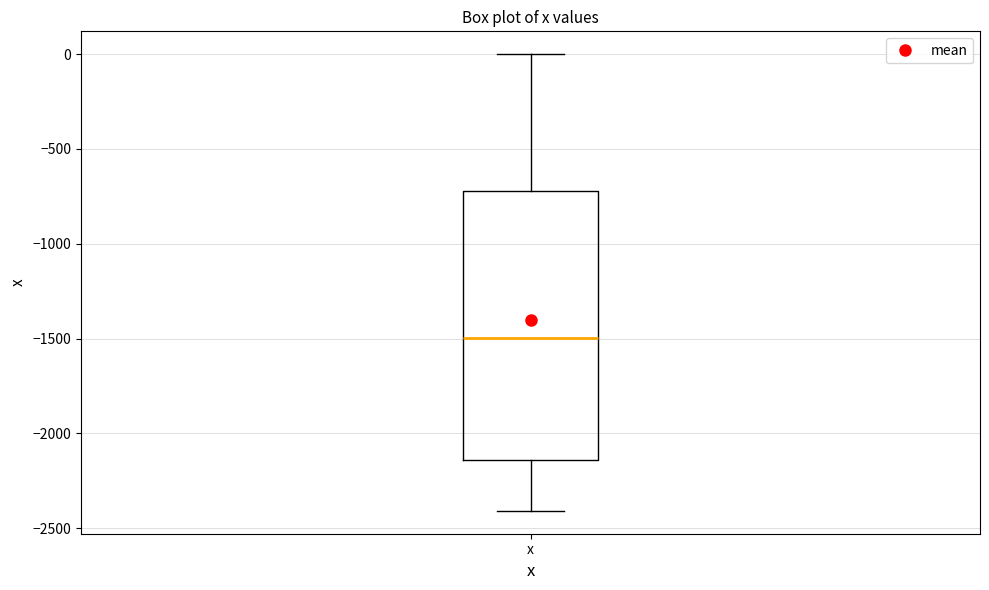

Read this box plot against the y-axis: the position of the median line, the range covered by the box, and the ends of both whiskers. The values are not printed on the chart, so give them approximately, as read against the axis.

median -1500, box -2150 to -700, whiskers -2400 to 0